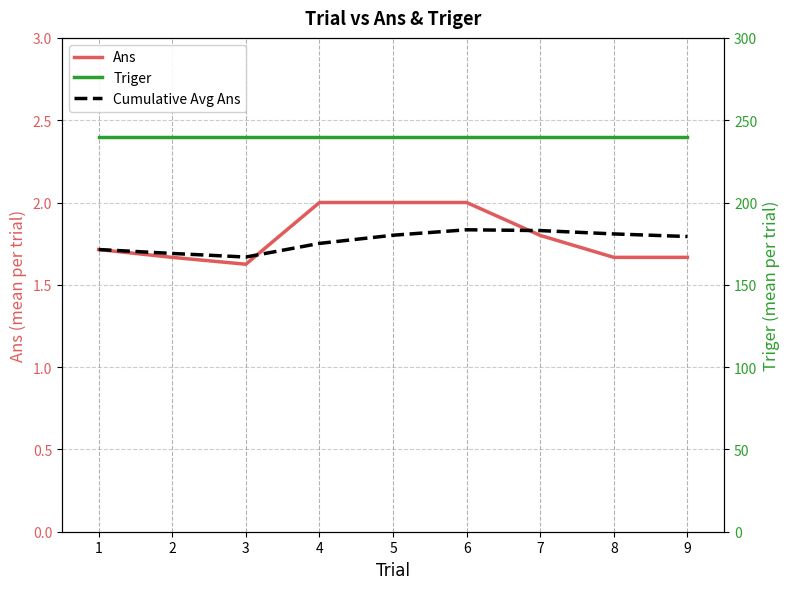

Which series has the largest range (max minus min)?

Ans